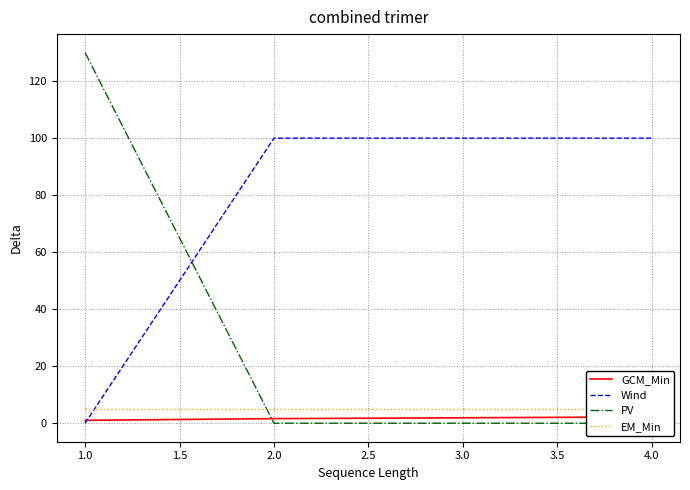

True or false: Wind has a value of 100 at 3.0.

True